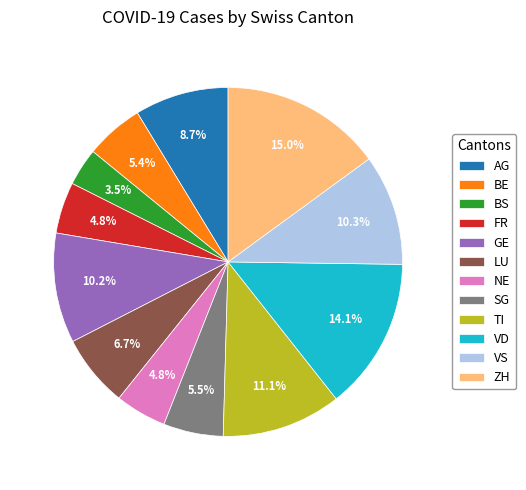

Is the sum of SG and LU greater than half?

No